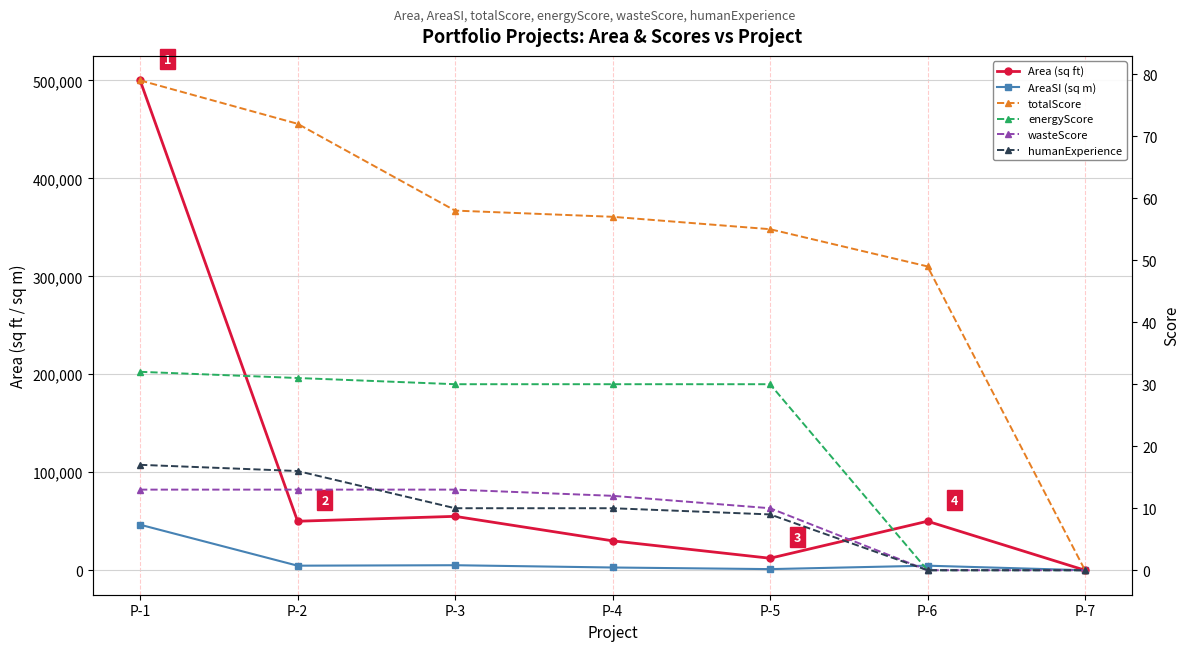

Which has a higher value, P-3 or P-7?

P-3